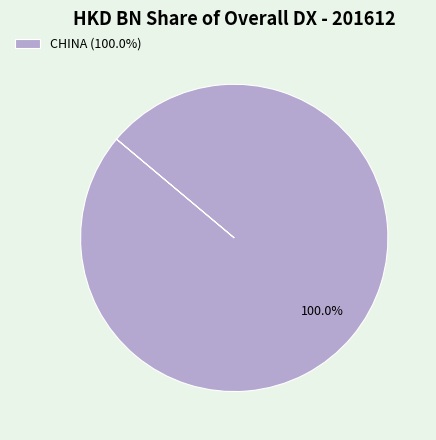

Which slice represents more than half of the pie?

CHINA (100.0%)